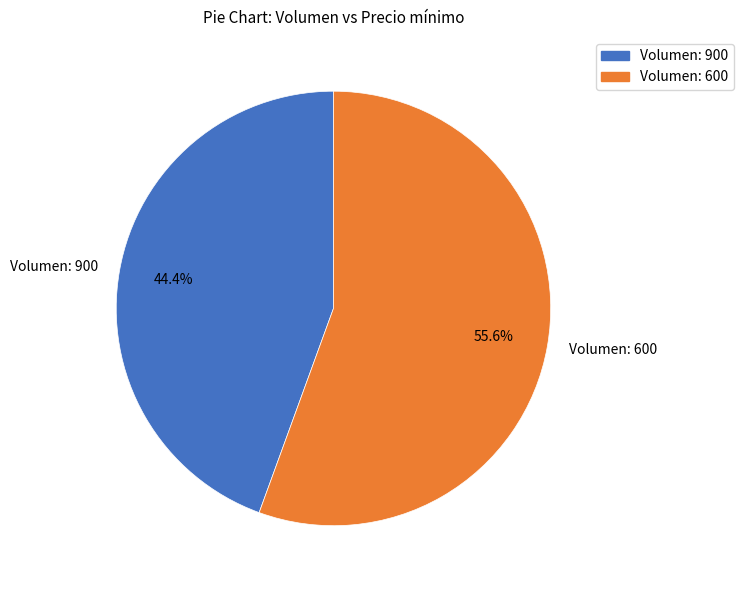

Between Volumen: 600 and Volumen: 900, which is larger?

Volumen: 600